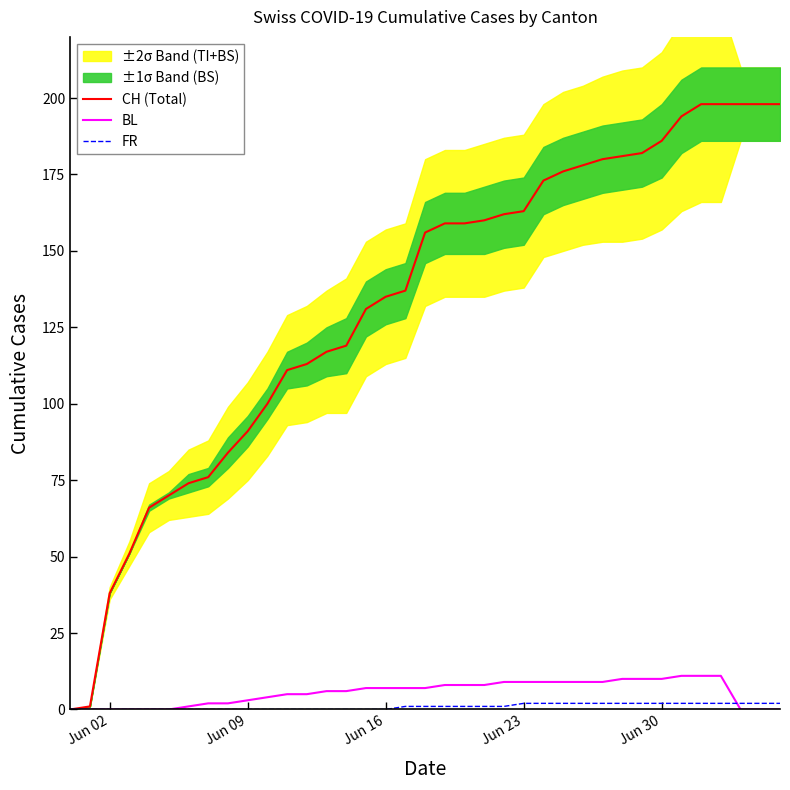

What is the highest value of the BL series?

11